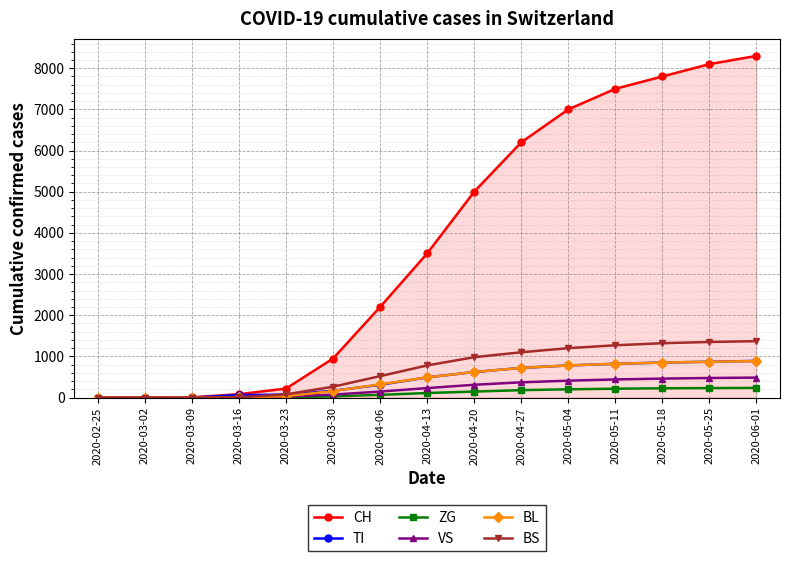

What is the difference between the maximum and minimum values in the BL series?

885